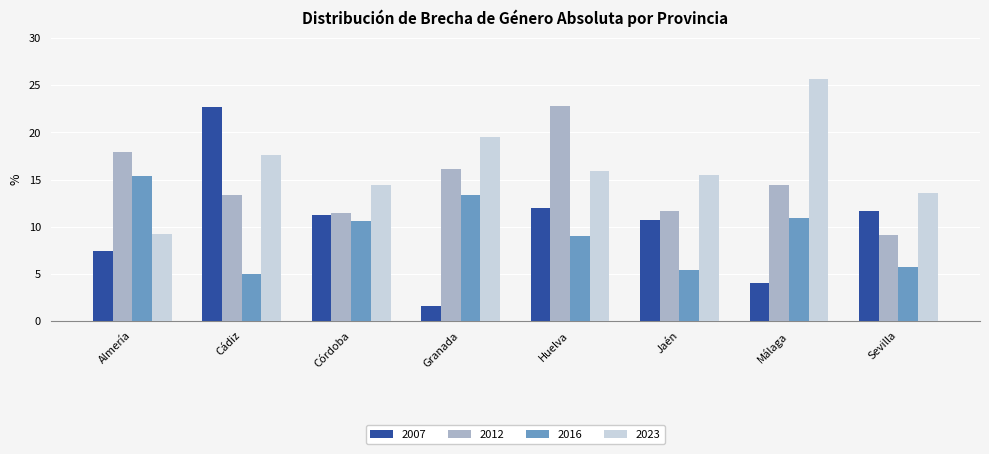

How many data points in 2023 are above 15?

5